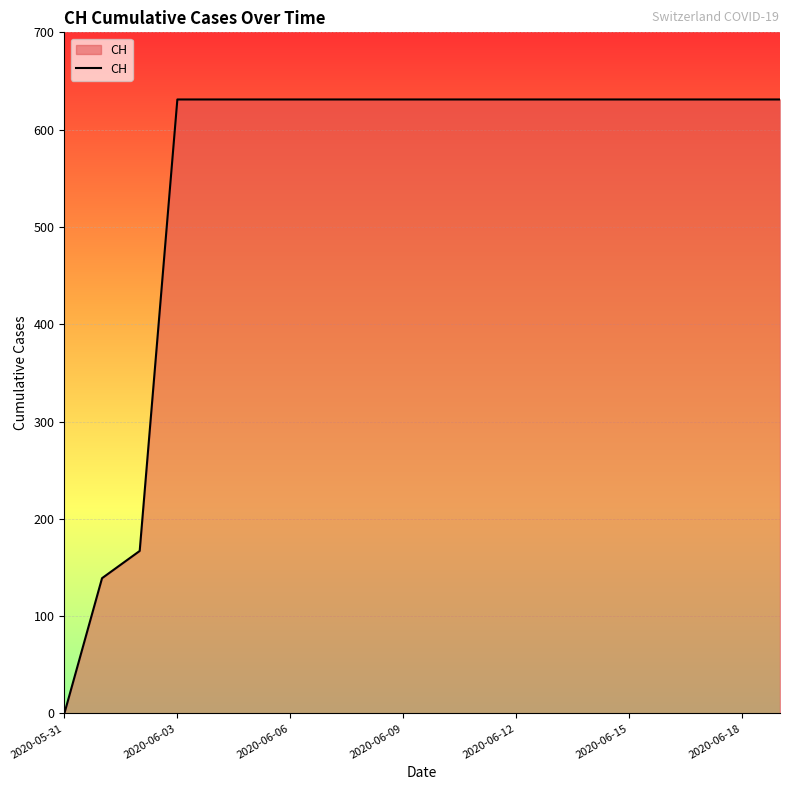

How many lines are shown in the chart?

1